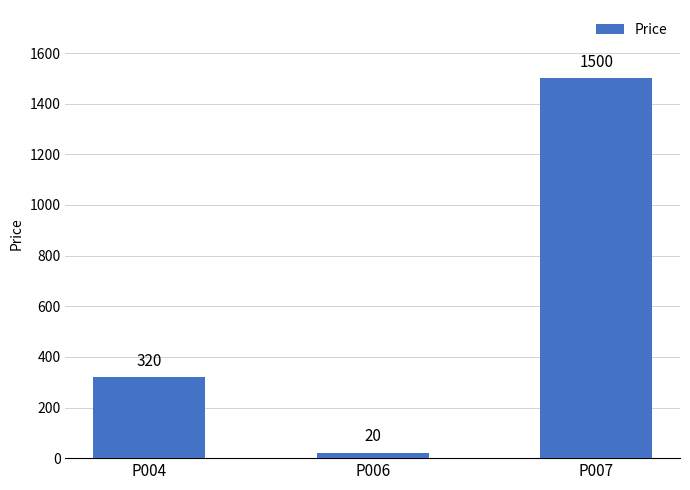

Is it true that the value at P004 is 320?

True